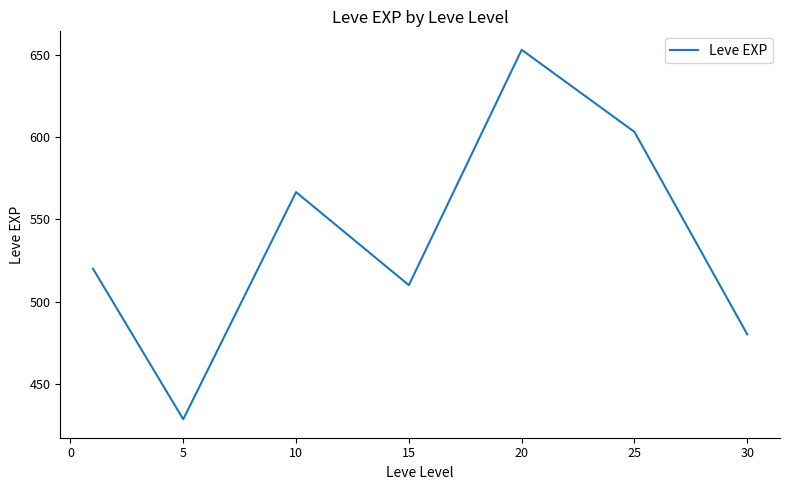

True or false: the data has more than 2 interior local peaks.

False